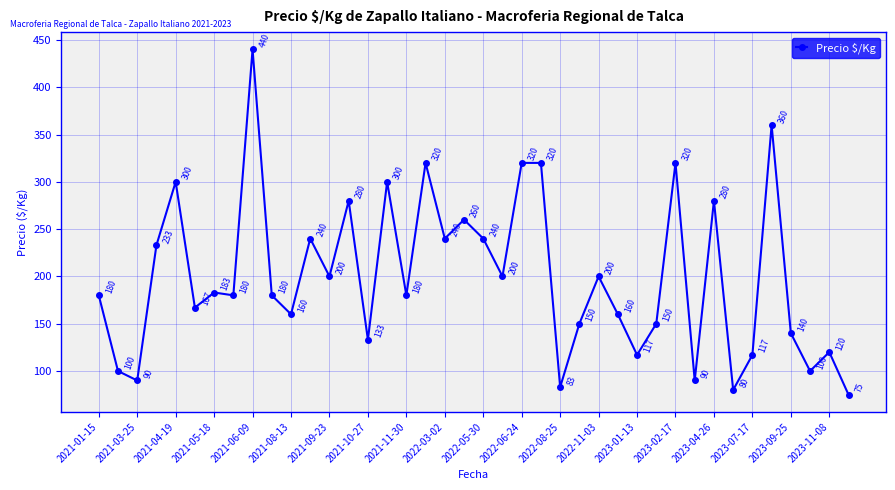

What is the smallest value displayed?

75